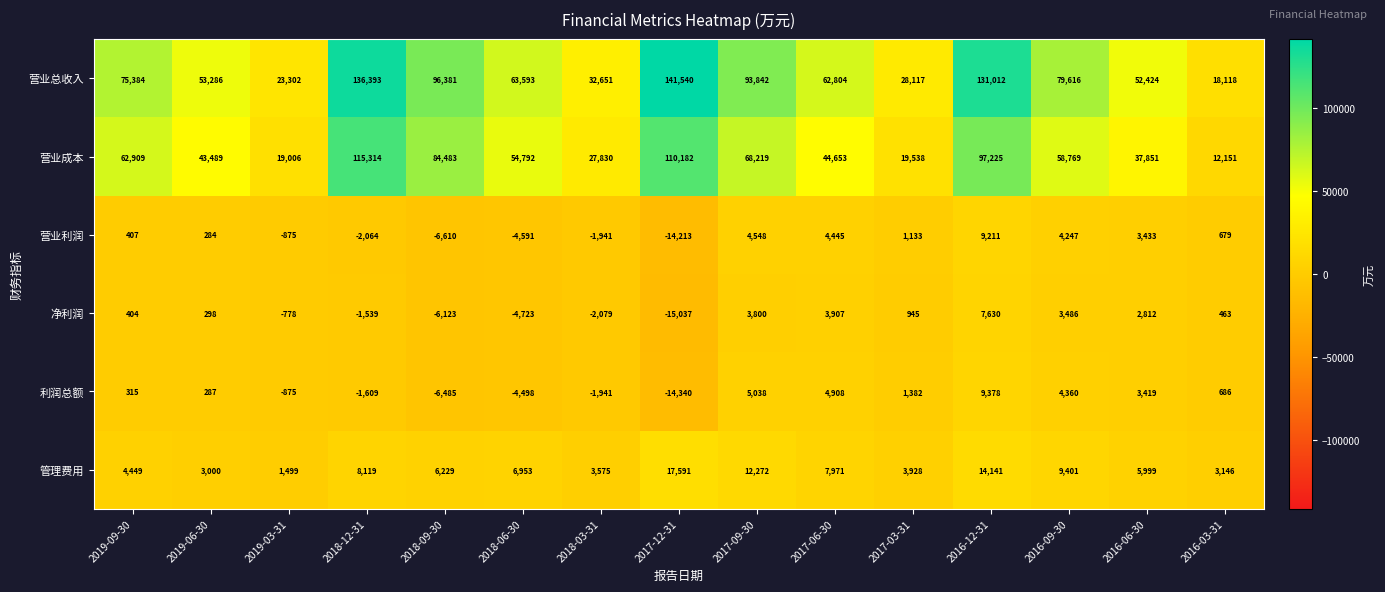

What is the difference between the second highest and second lowest values in the 营业总收入 series?

113091